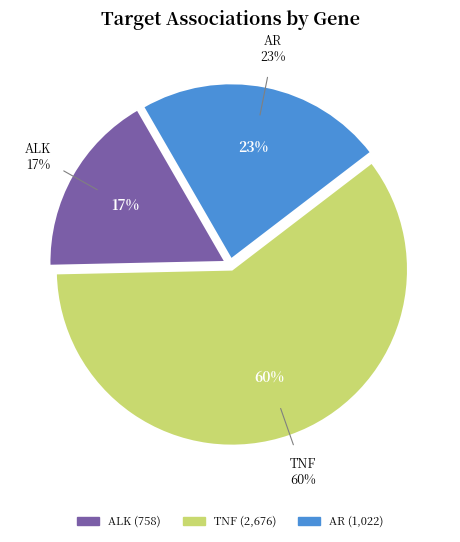

To the nearest percent, what is the difference between the ALK and AR slice percentages?

6%